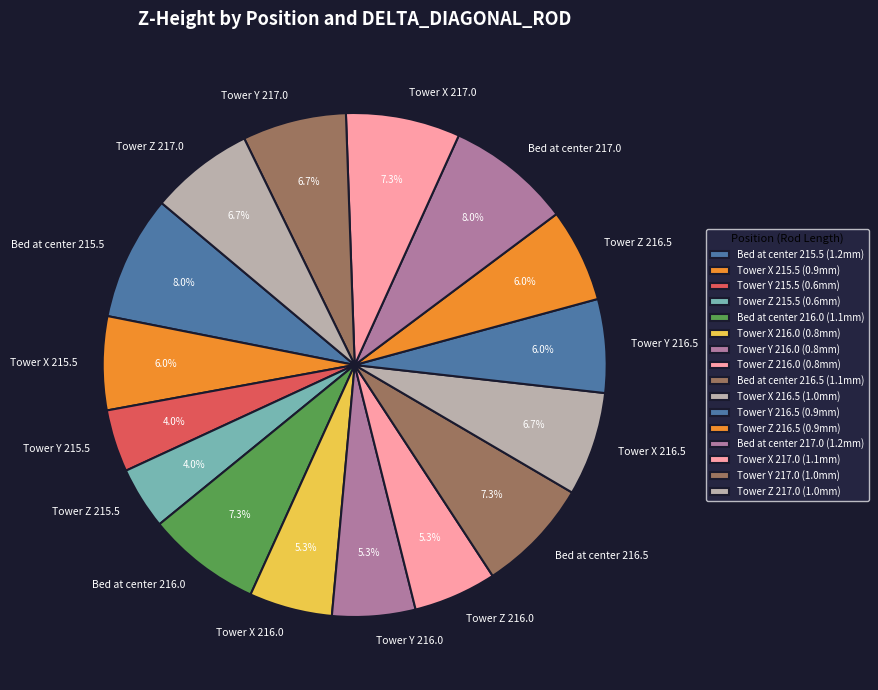

What is the ratio of the value at Bed at center 216.0 to the value at Tower Z 217.0?

1.1